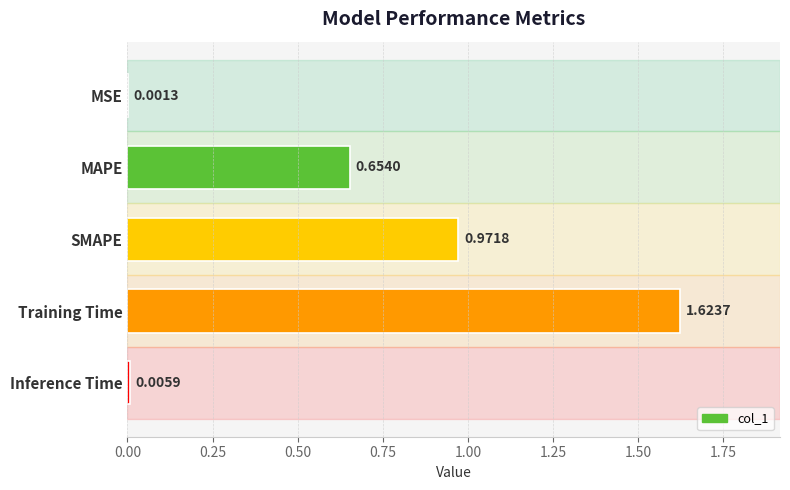

Which label corresponds to the largest value in the chart?

Training Time